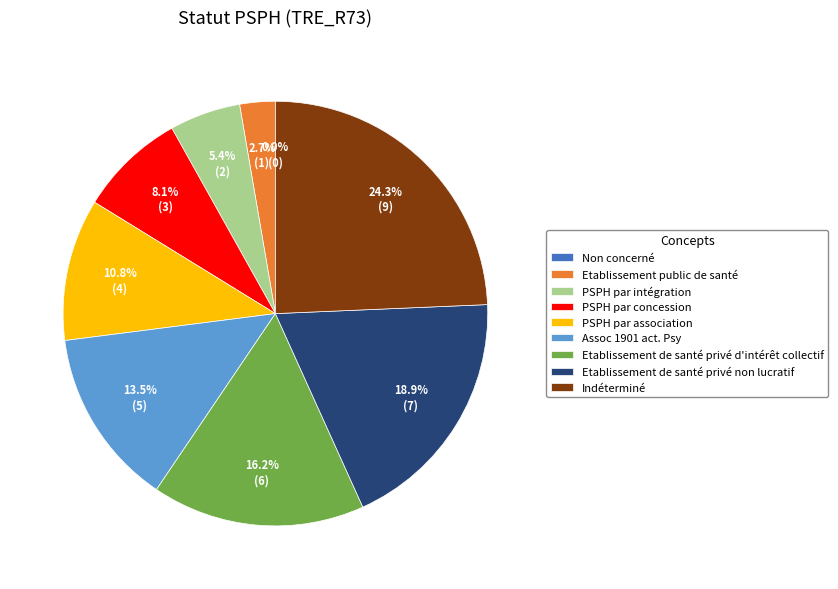

Does Assoc 1901 act. Psy represent more than half of the total?

No